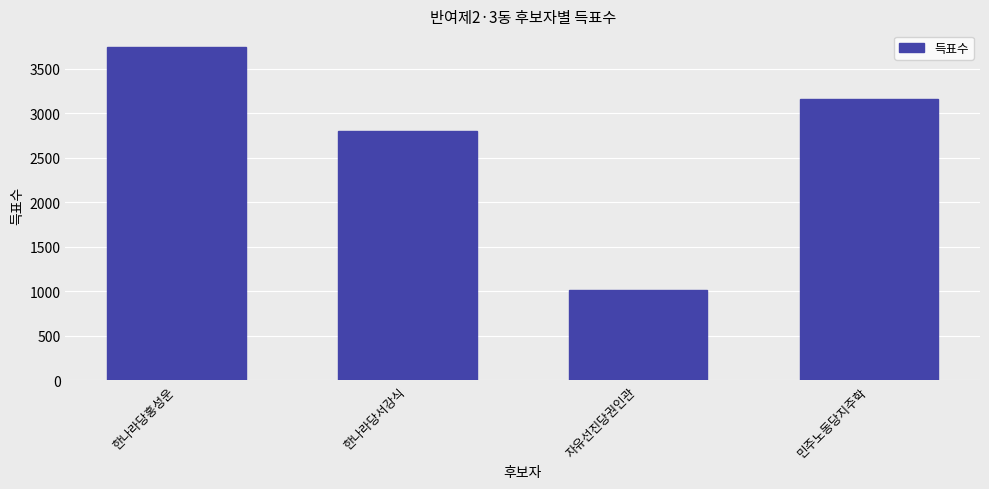

Rank the categories by value from lowest to highest.

자유선진당권인관, 한나라당서강식, 민주노동당지주학, 한나라당홍성운